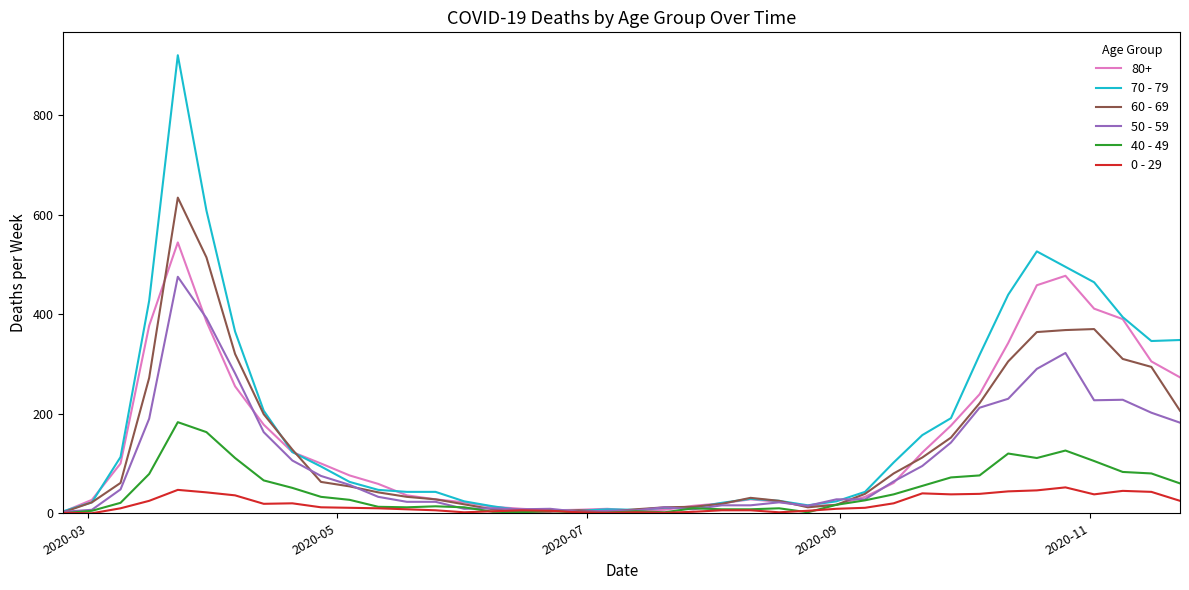

In 40 - 49, how many points are higher than both neighbors (excluding endpoints)?

8